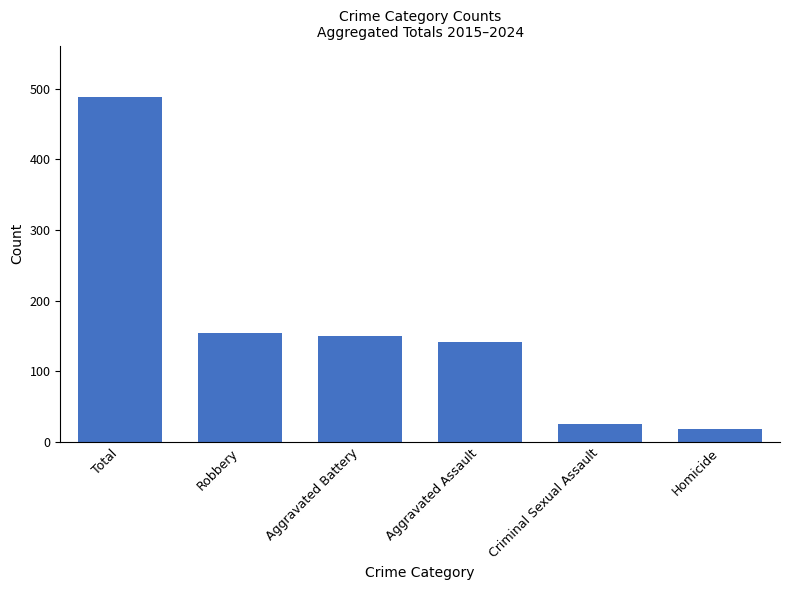

Count the number of data series in this chart.

1